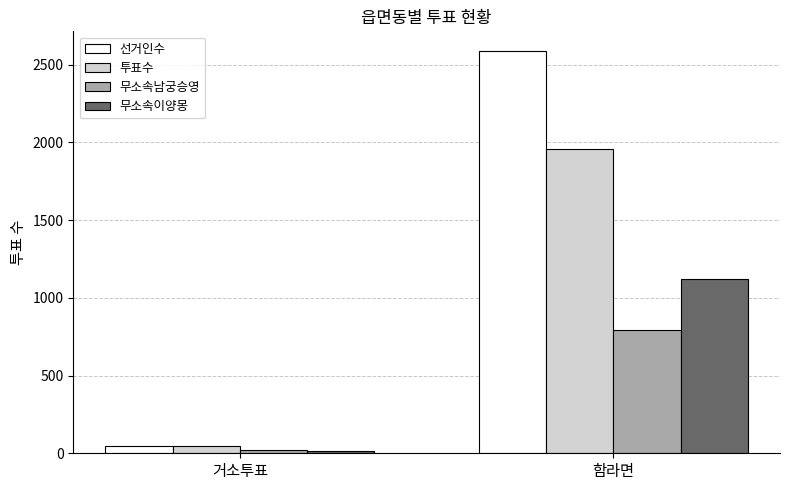

List the series in order of their overall mean, highest first.

선거인수, 투표수, 무소속이양몽, 무소속남궁승영